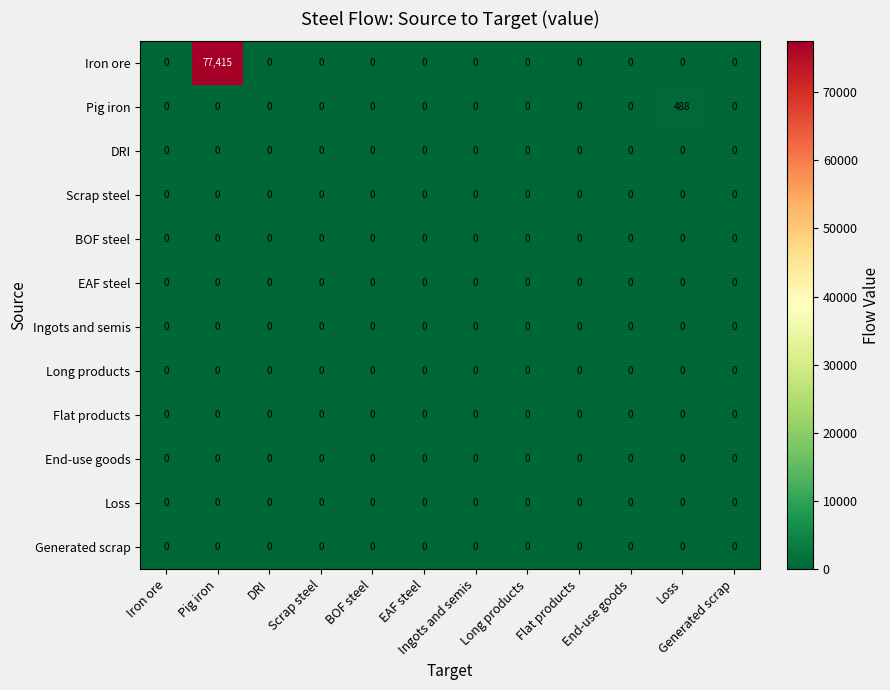

Is it true that Flat products equals 0 at Iron ore?

True